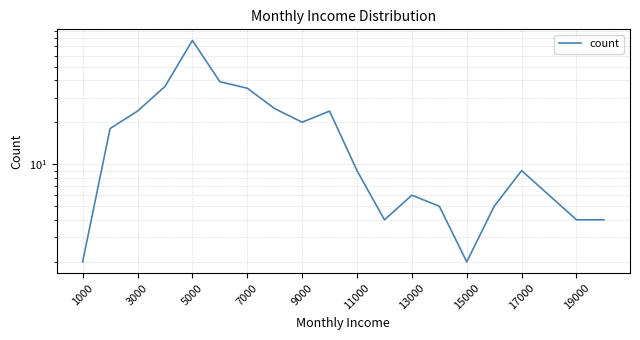

How many lines are shown in the chart?

1